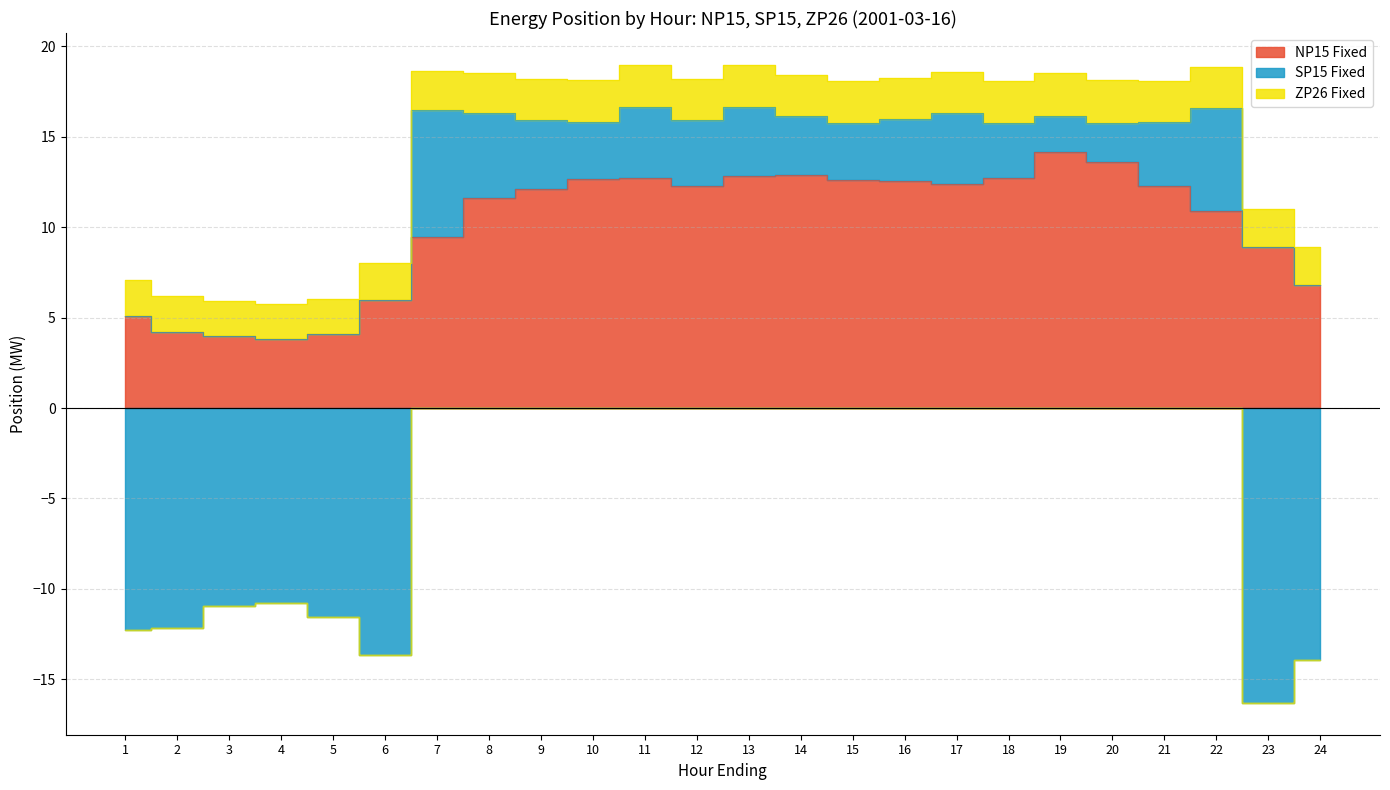

Which has a higher value, 20 or 23?

20